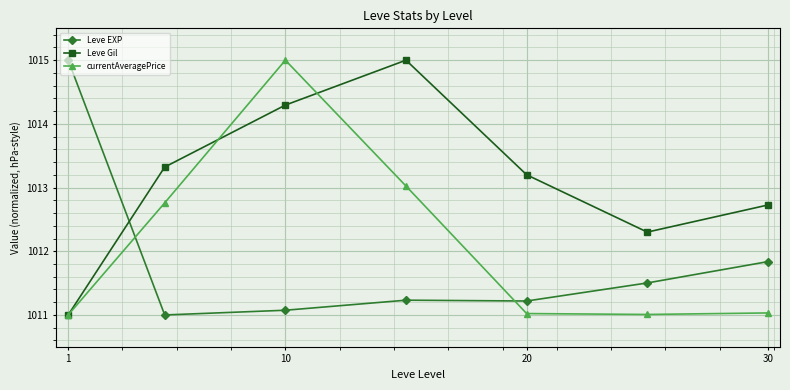

True or false: Leve EXP and currentAveragePrice intersect in this chart.

True